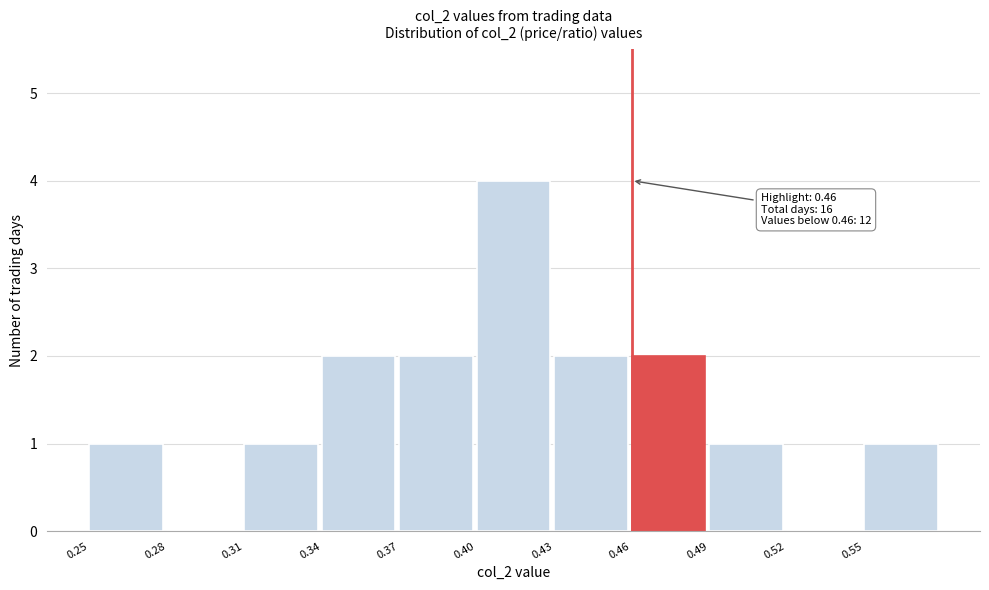

Over which range of the x-axis is the bar tallest?

0.40 to 0.43